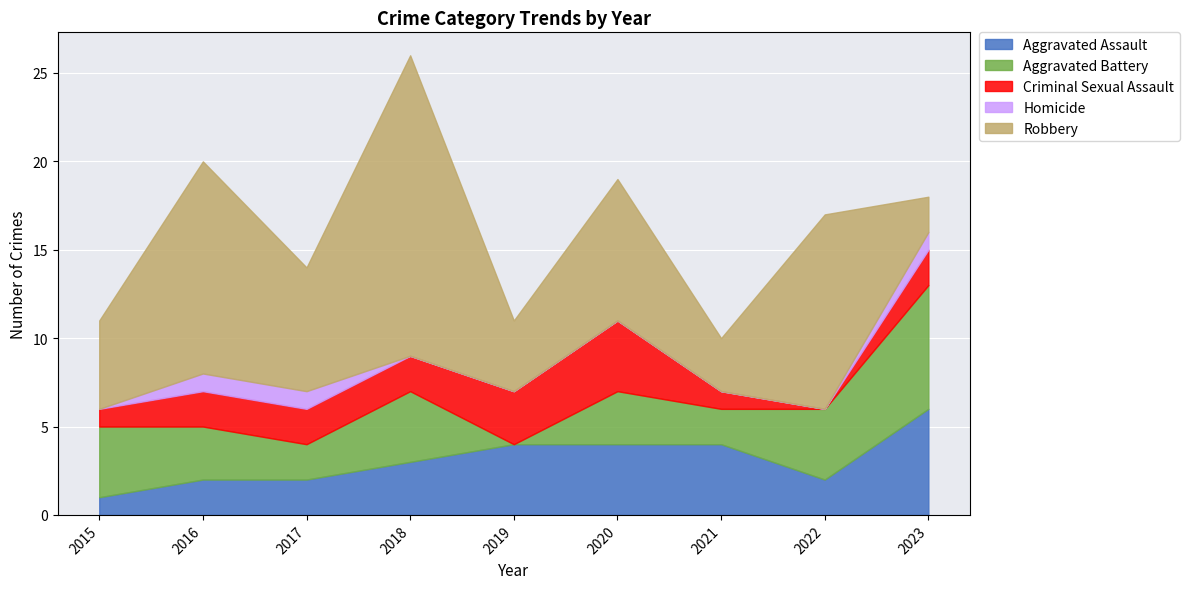

What is the value of the Aggravated Battery point at the 7th from the left?

2